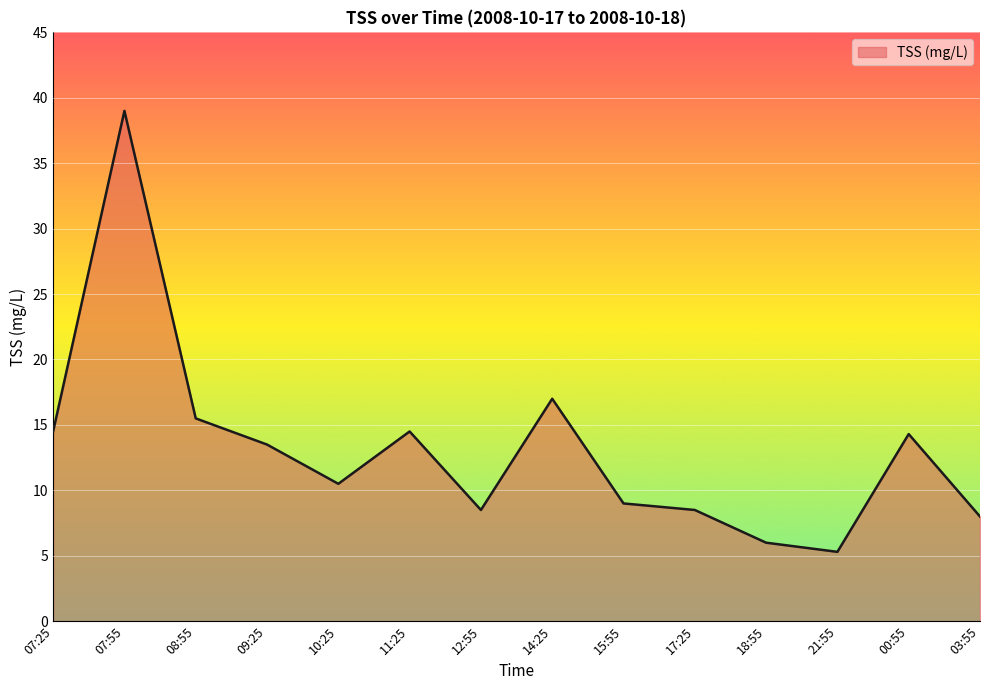

Which category has the highest value across all series?

07:55